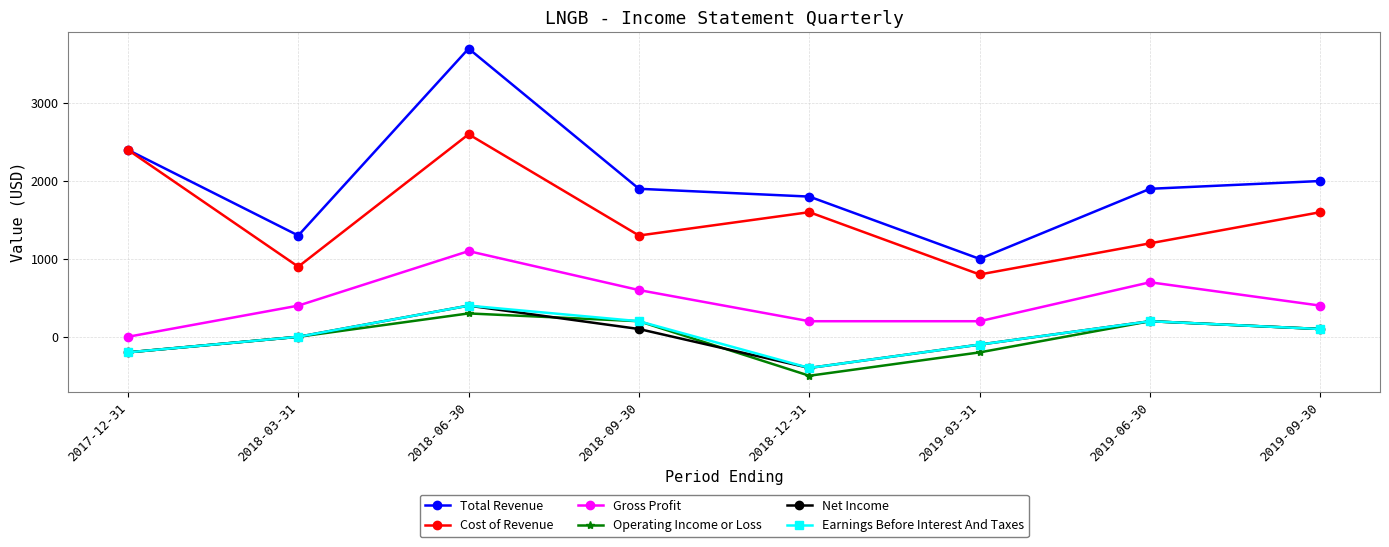

What is the total value across all series at 2019-03-31?

1600